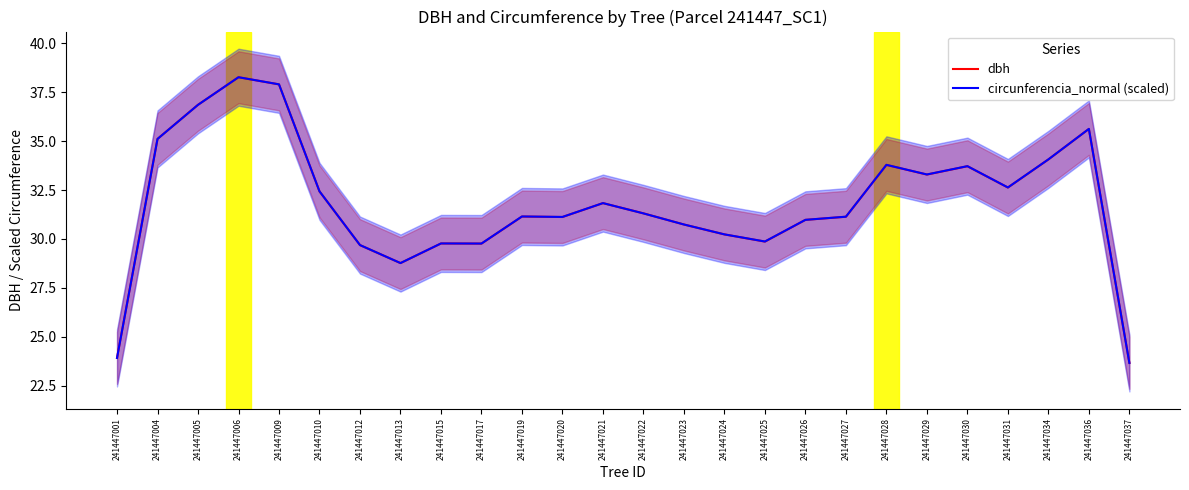

What is the smallest value displayed?

23.7